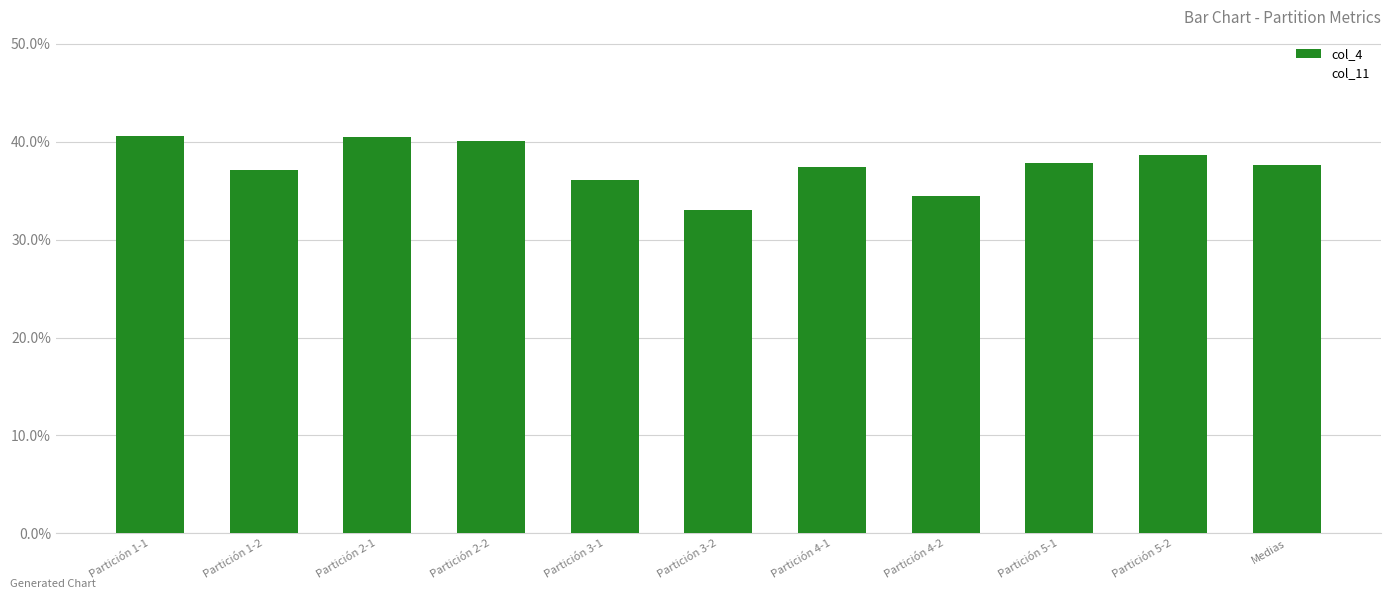

How many bars are there in total?

11